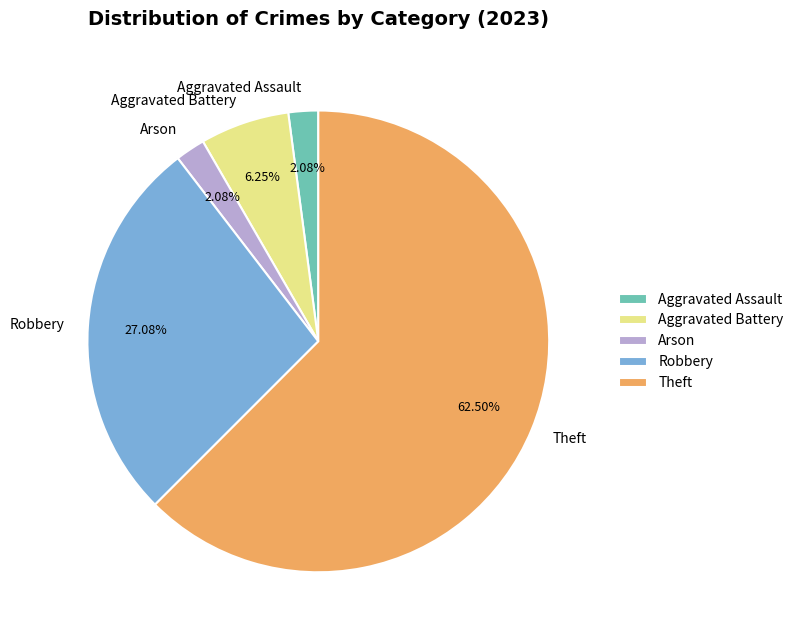

How many segments does this pie chart have?

5